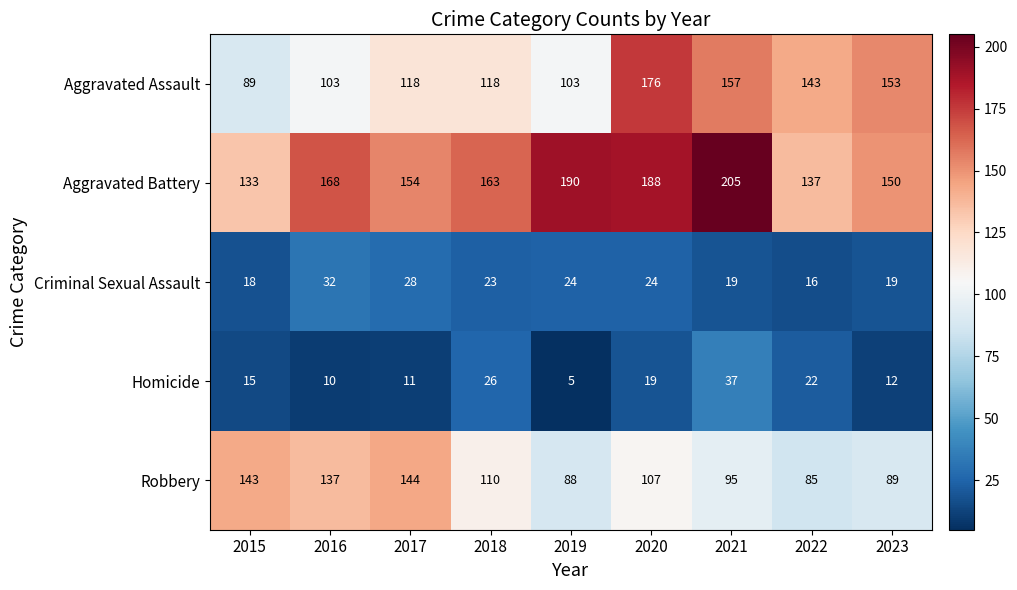

True or false: Homicide has a value of 15 at 2015.

True